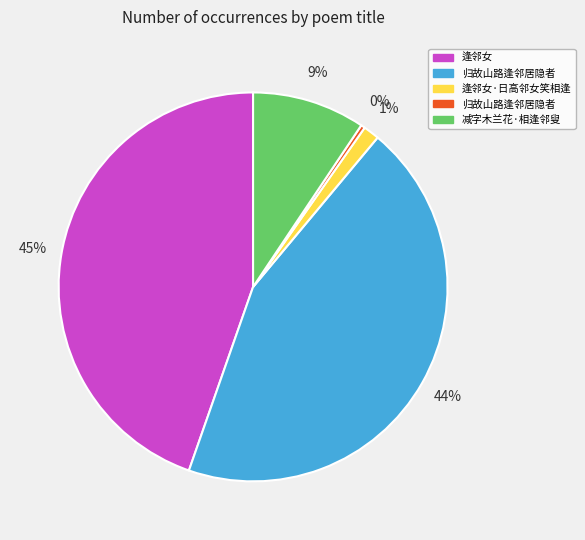

Count the number of slices in the pie.

5